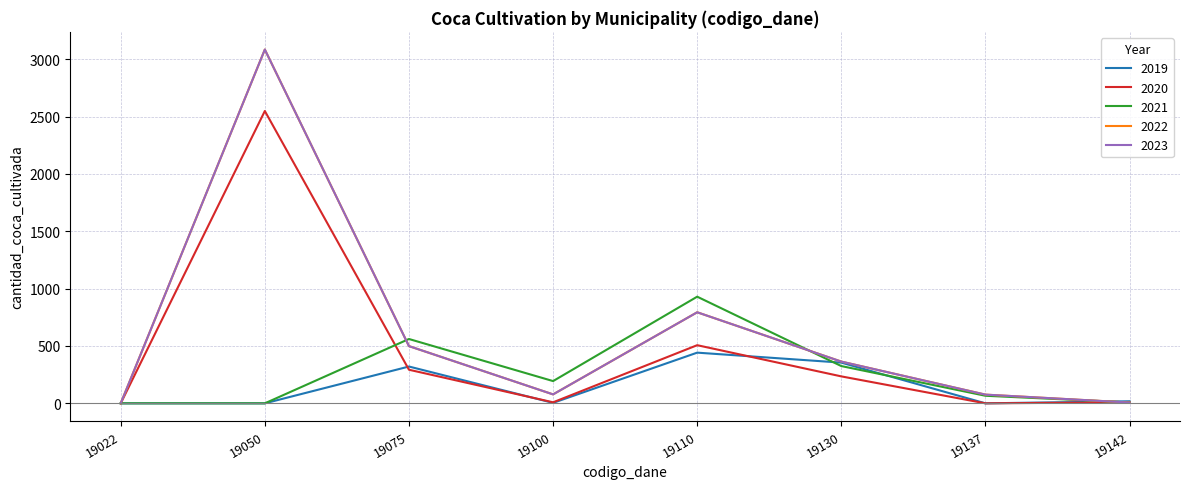

How many intersections are there between 2019 and 2020?

3